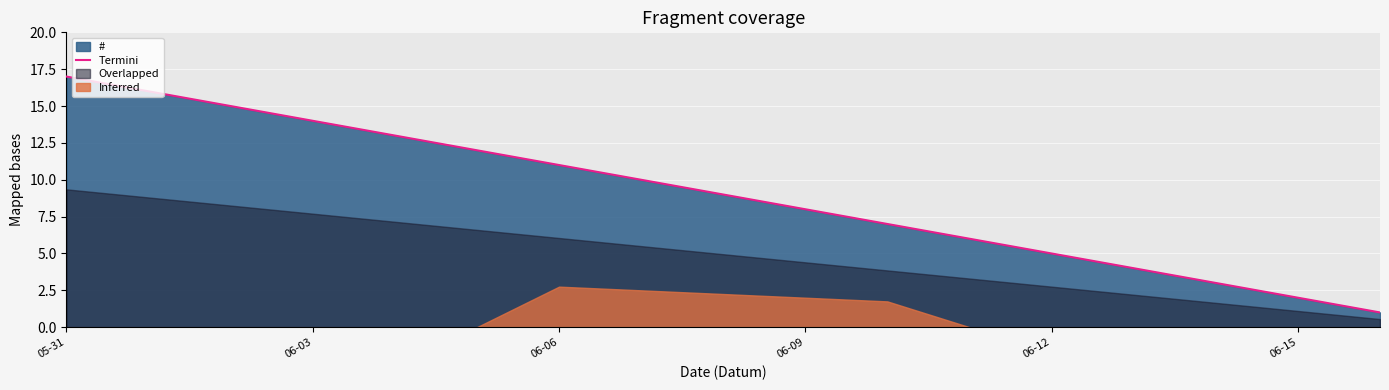

What is the value of the 11th point from the left?

7